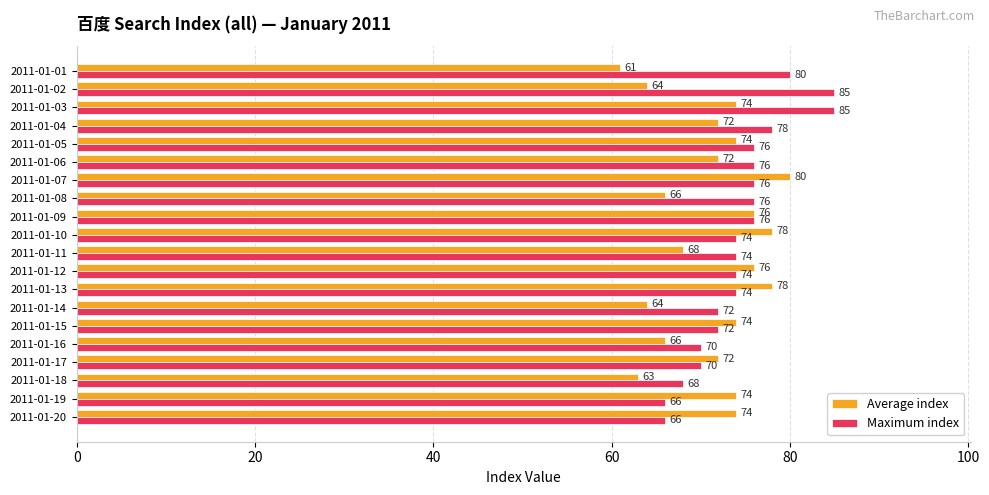

At how many categories does at least one series exceed 69?

19